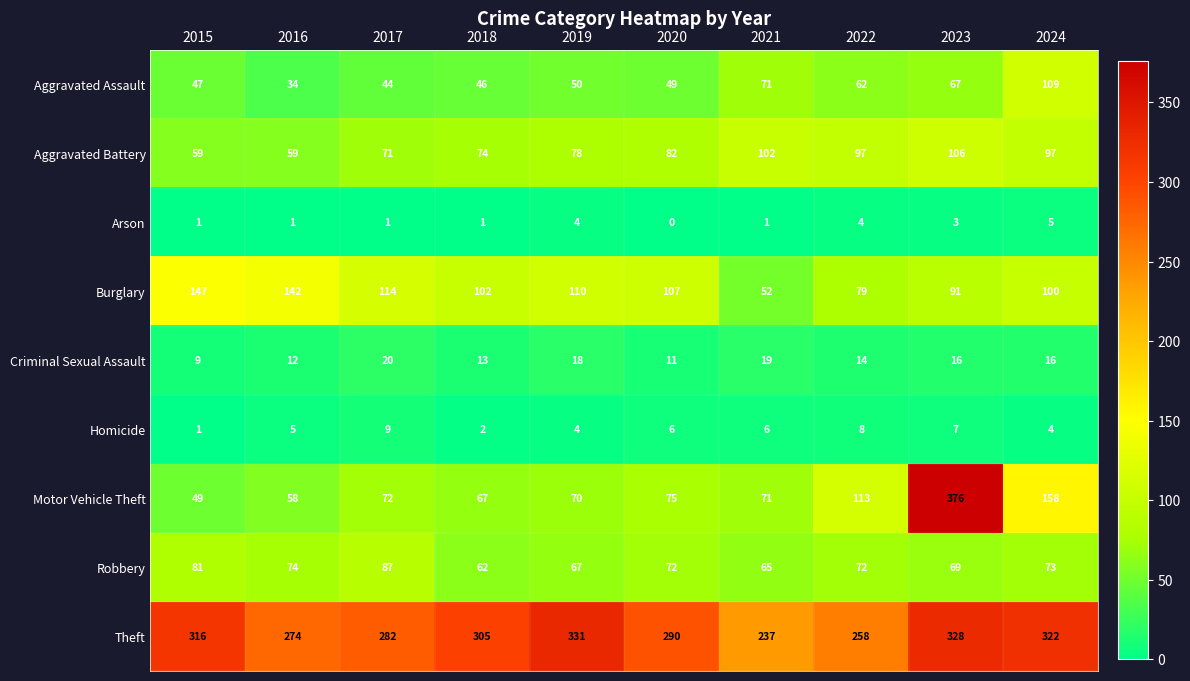

Which series changed the most between 2019 and 2023?

Motor Vehicle Theft